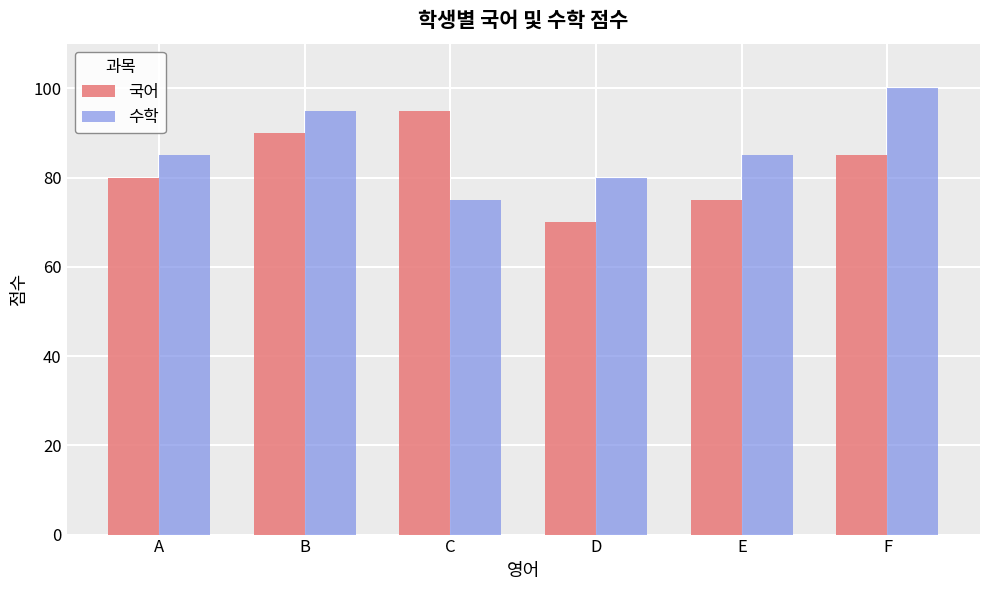

Are the bars grouped side by side (vs. stacked)?

Yes